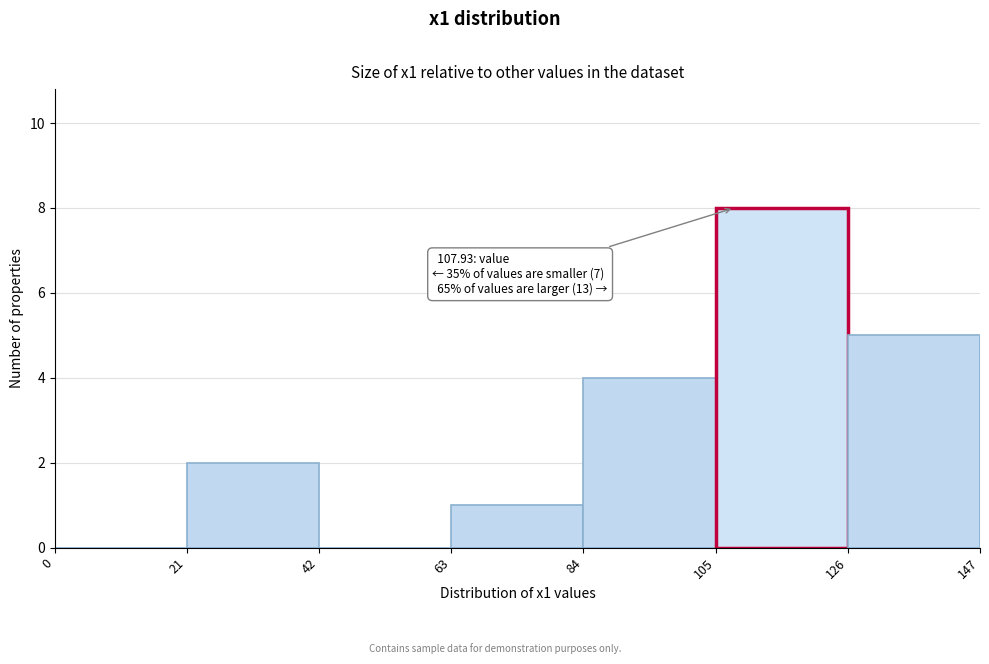

Which range on the x-axis has the tallest bar?

105 to 126